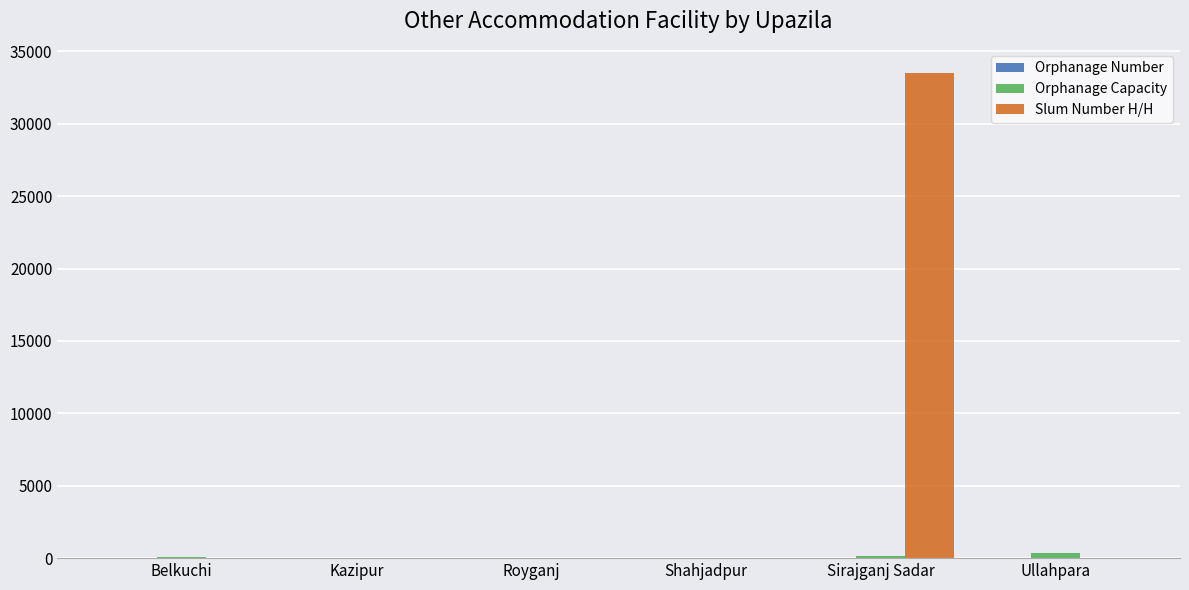

The Slum Number H/H series shows -17825 at Ullahpara. True or false?

False